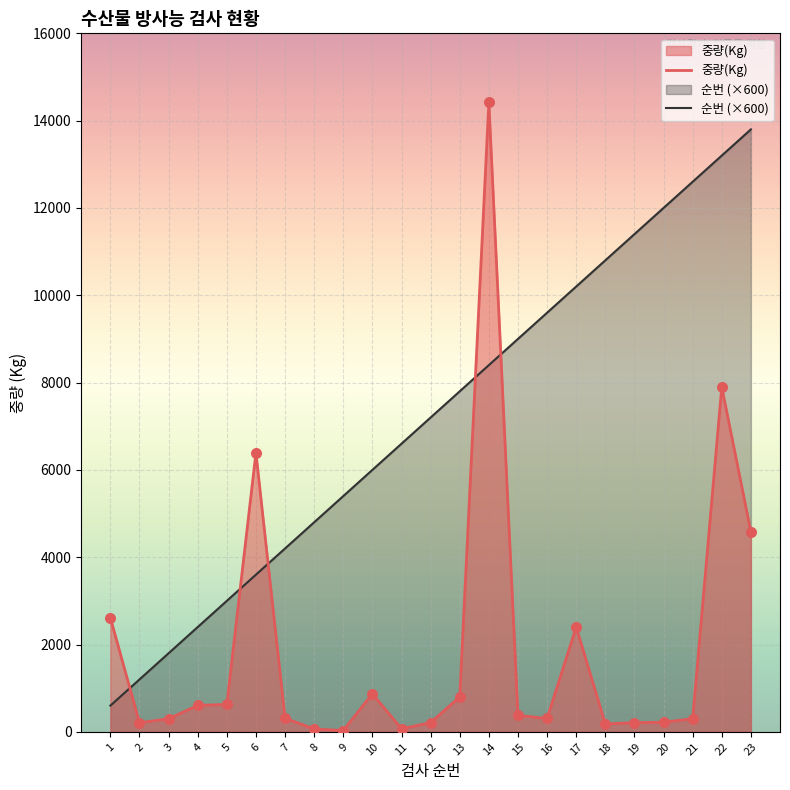

What are all the series names shown in the legend?

중량(Kg), 순번 (×600)